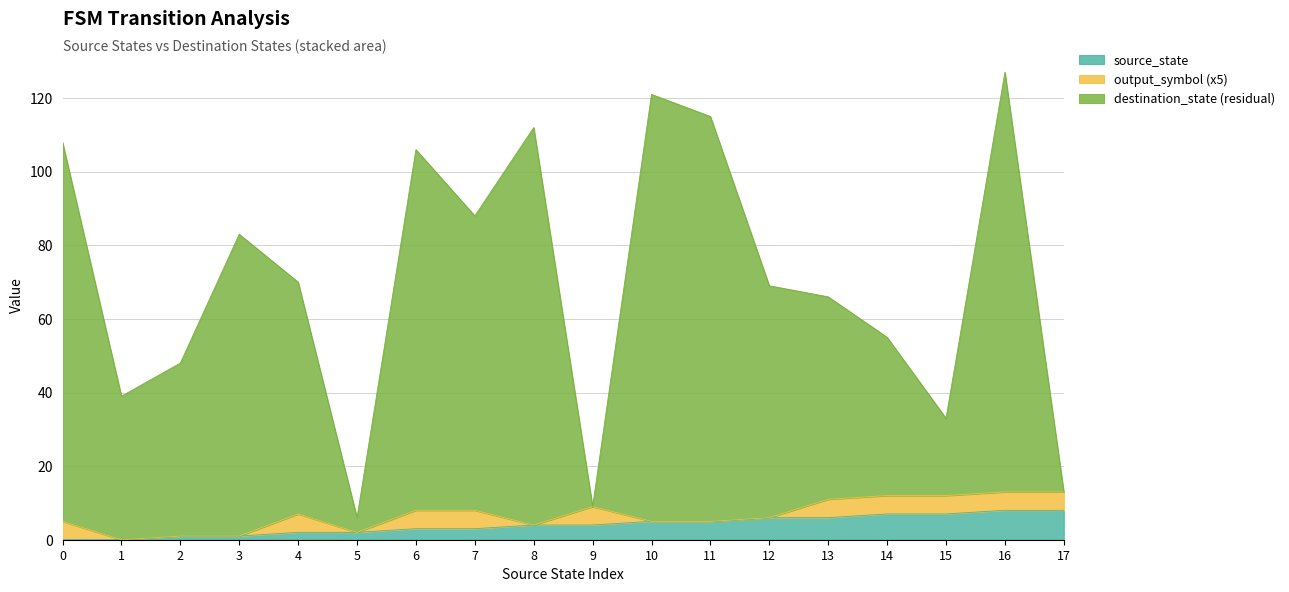

True or false: destination_state and output_symbol intersect in this chart.

False